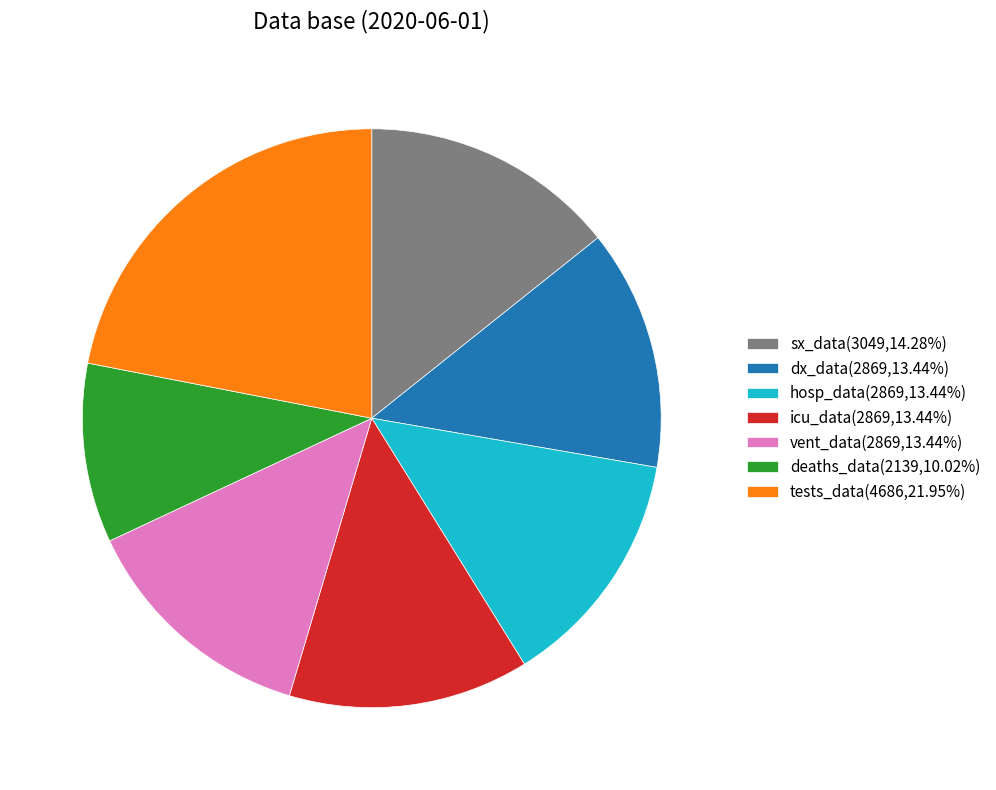

Count the number of slices in the pie.

7